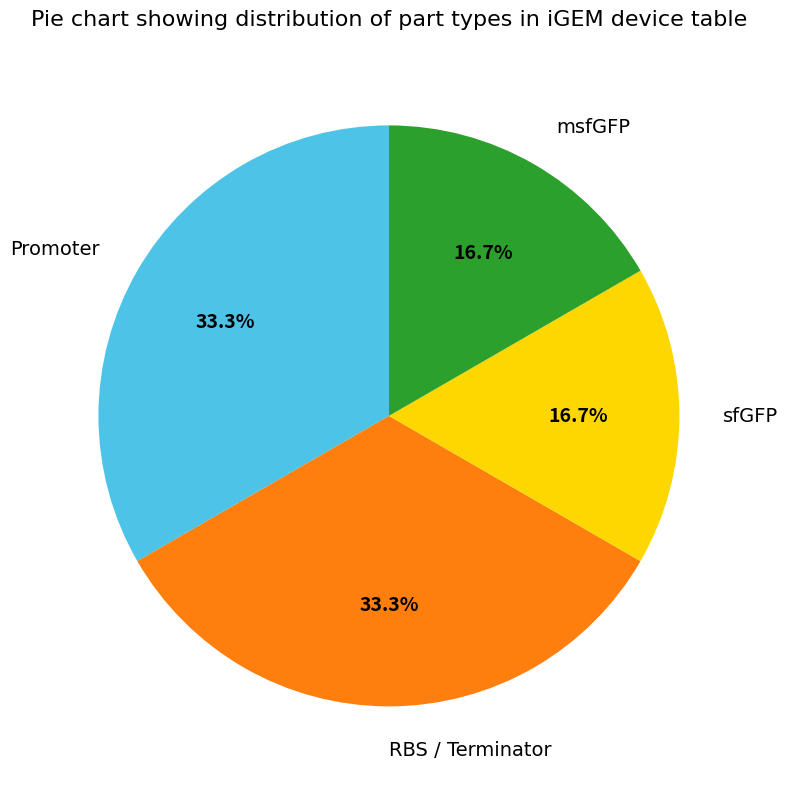

To the nearest percent, what portion does Promoter represent?

33%